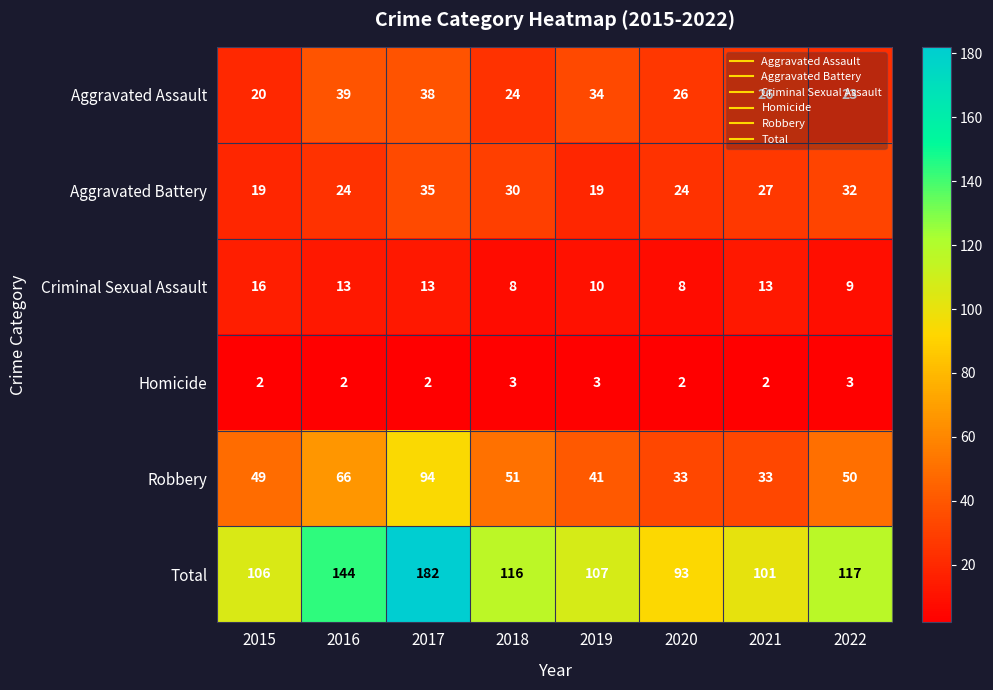

What is the spread (max minus min) of values at 2017?

180